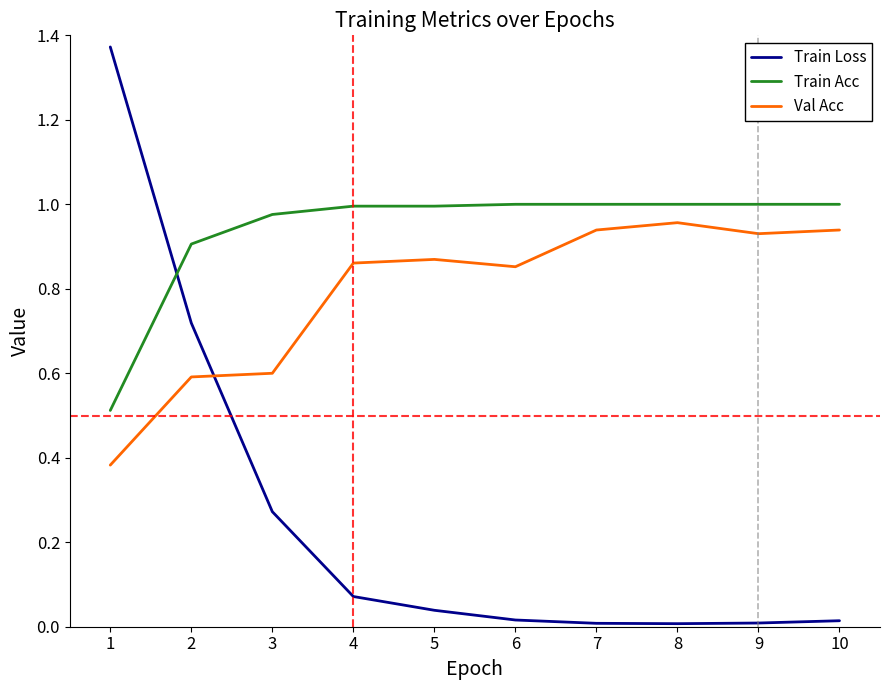

True or false: Val Acc has more than 0 points higher than both neighbors.

True